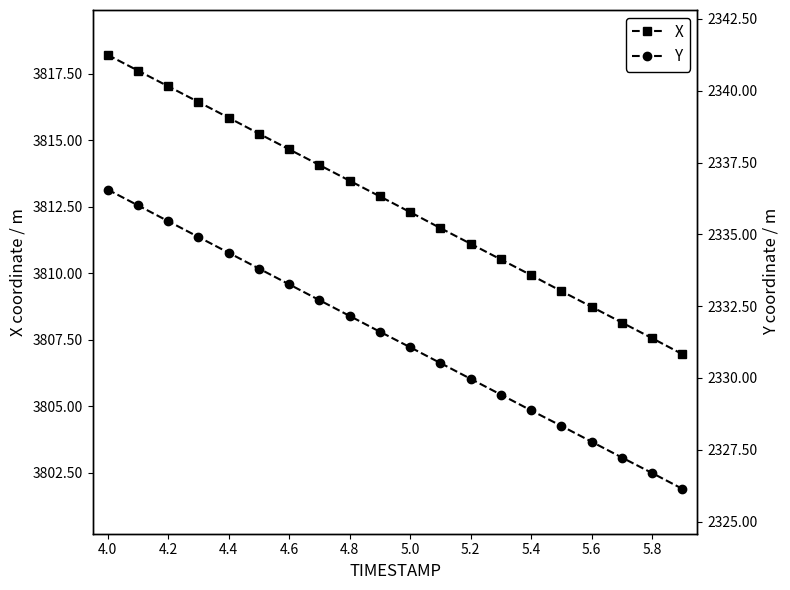

What is the sum of all X values?

76251.8